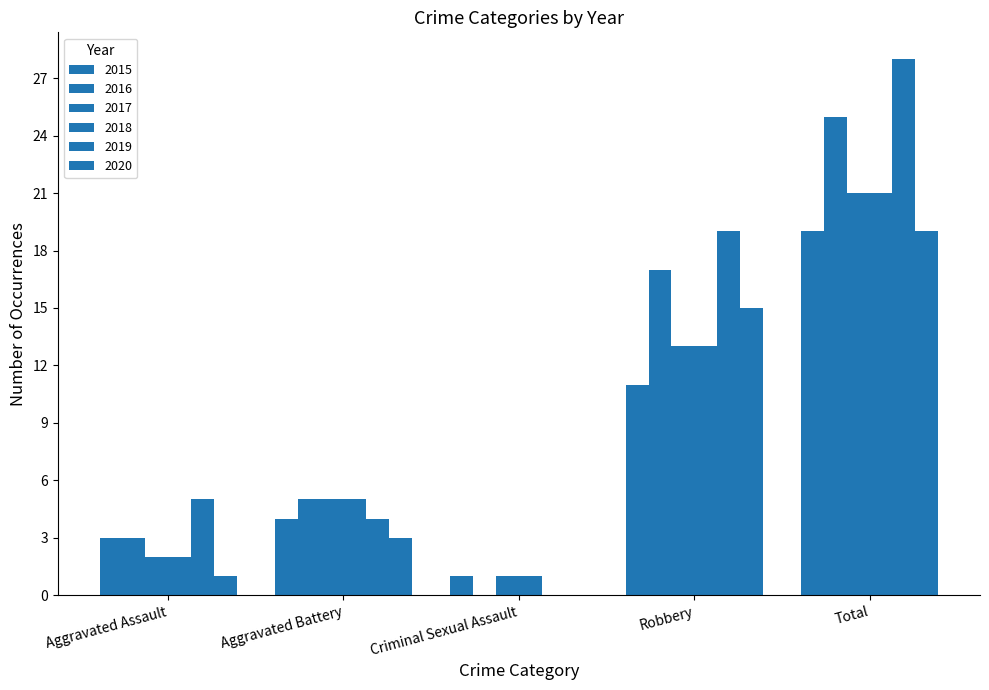

The value of 2015 at Robbery is 11. True or false?

True